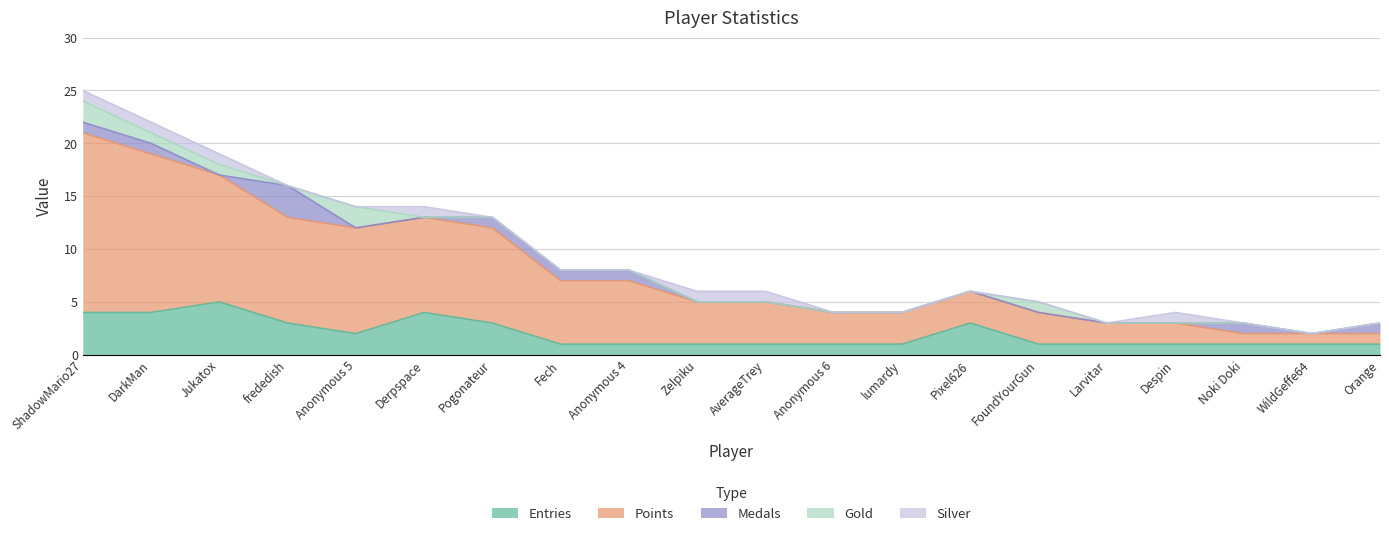

True or false: Entries and Medals intersect in this chart.

False